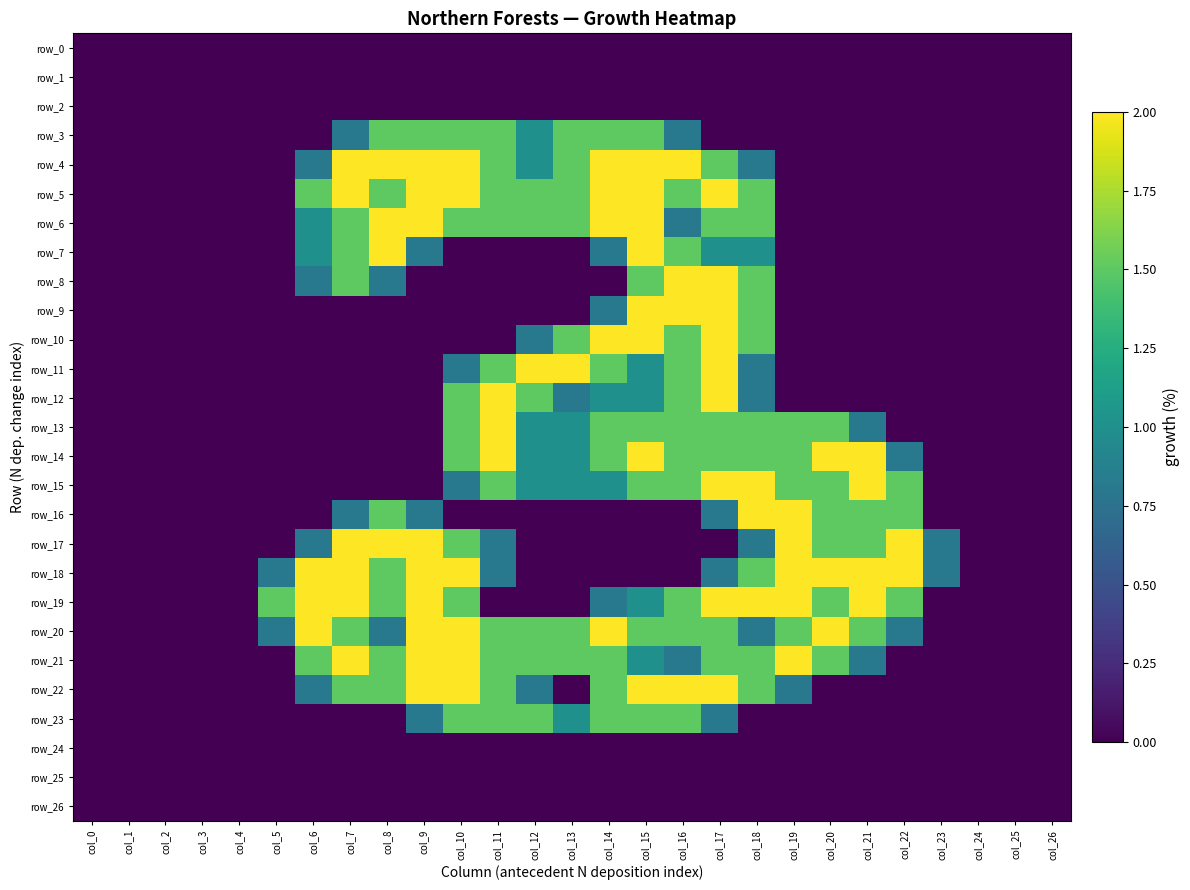

List the series in order of their peak value, highest first.

row_4, row_5, row_6, row_7, row_8, row_9, row_10, row_11, row_12, row_13, row_14, row_15, row_16, row_17, row_18, row_19, row_20, row_21, row_22, row_3, row_23, row_0, row_1, row_2, row_24, row_25, row_26